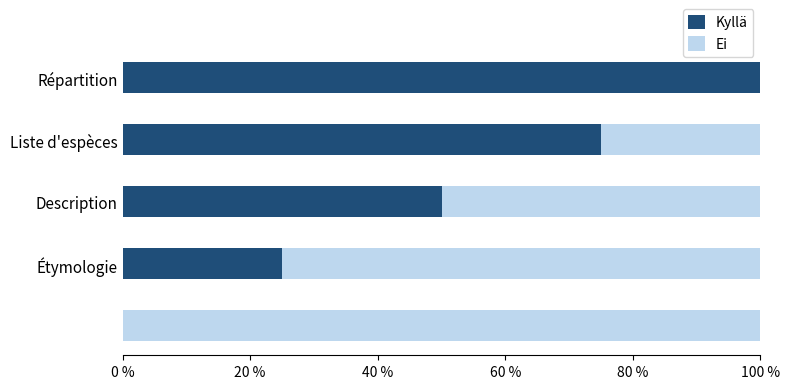

Which category has the highest value in the Kyllä series?

Répartition